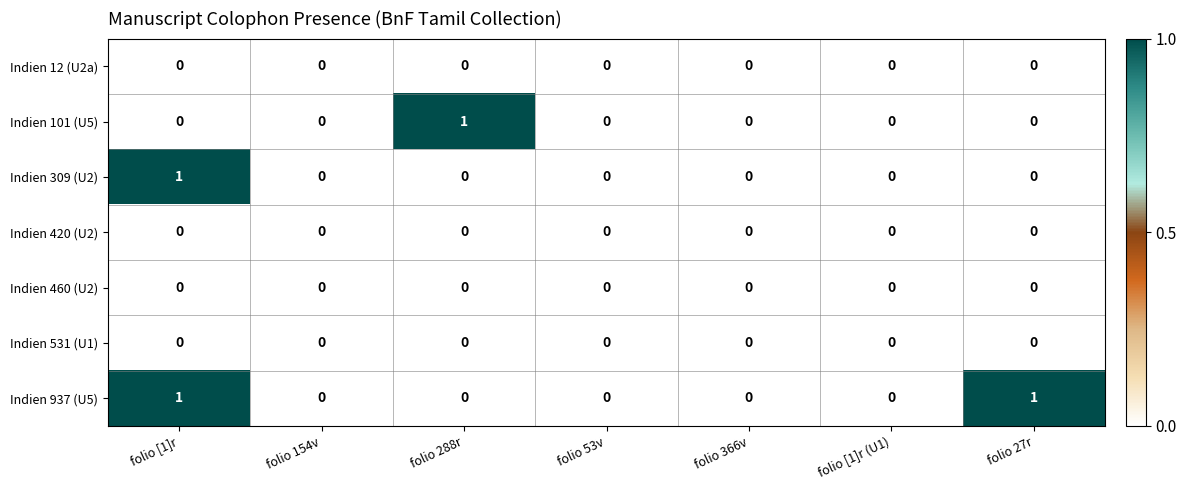

Which series changed the most between folio 154v and folio 27r?

Indien 937 (U5)